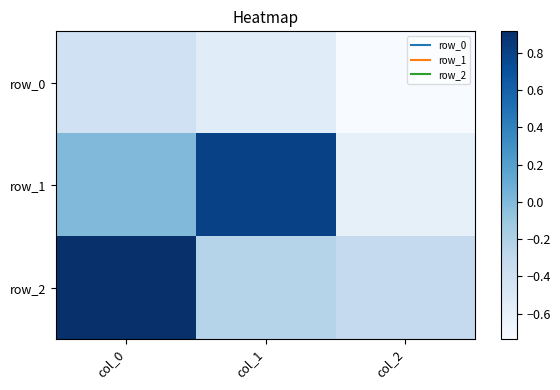

At how many categories does at least one series exceed 0?

2